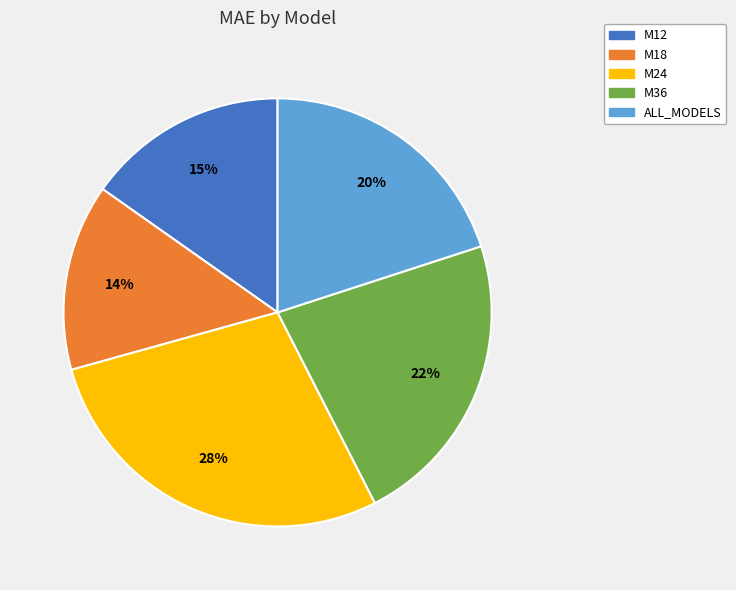

What is the ratio of the value at M18 to the value at M24?

0.5